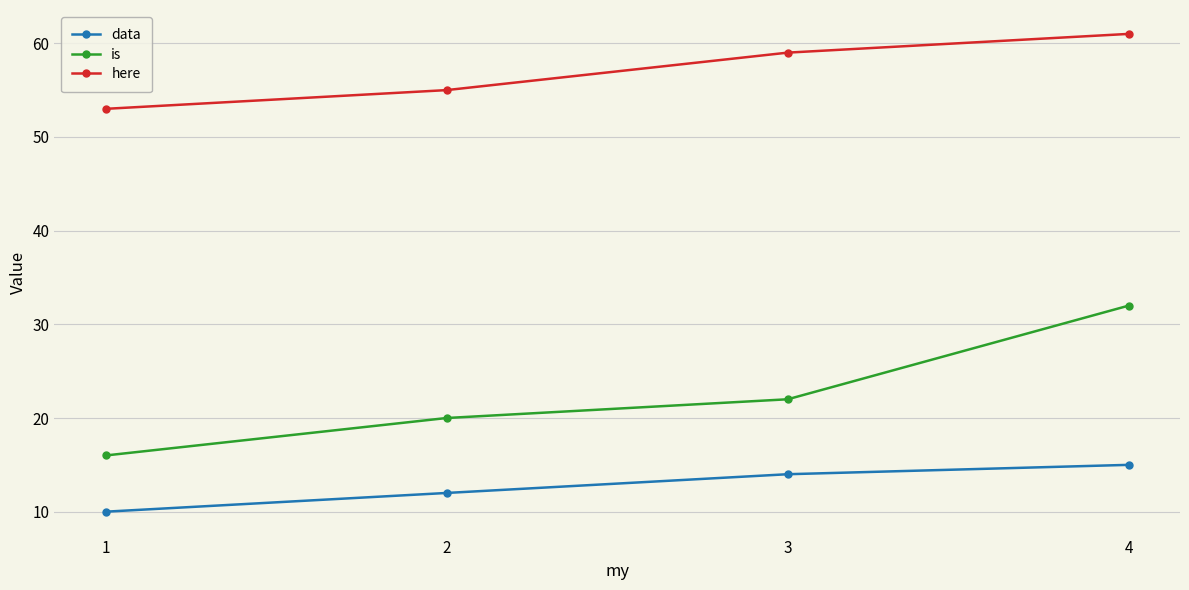

True or false: data and is cross at least once.

False